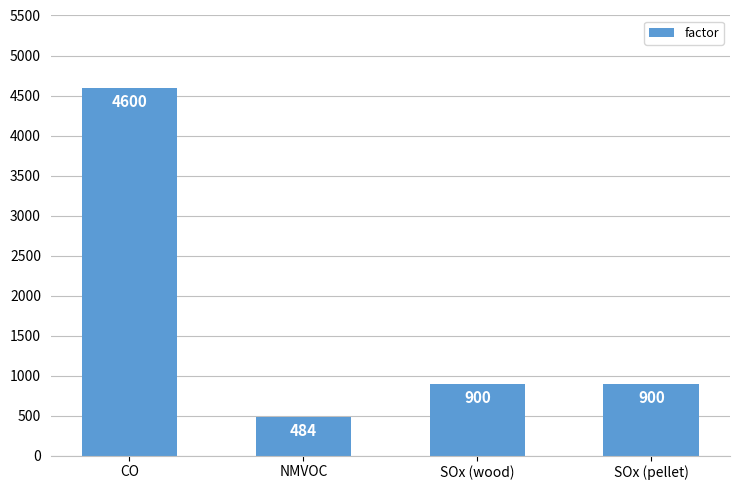

What is the label of the 1st bar from the right?

SOx (pellet)